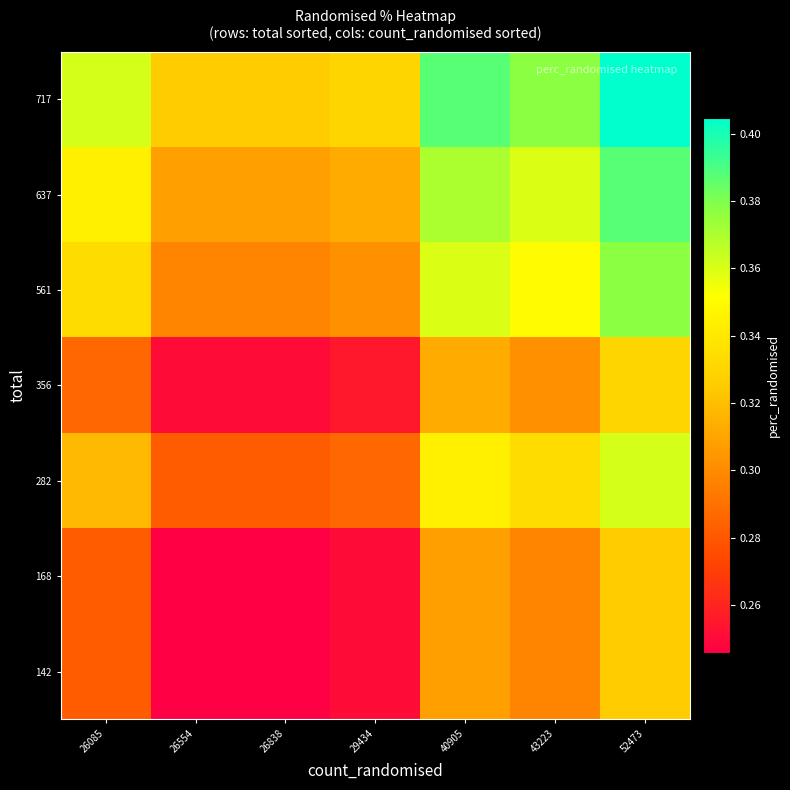

List the series in order of their peak value, highest first.

717, 637, 561, 282, 356, 142, 168